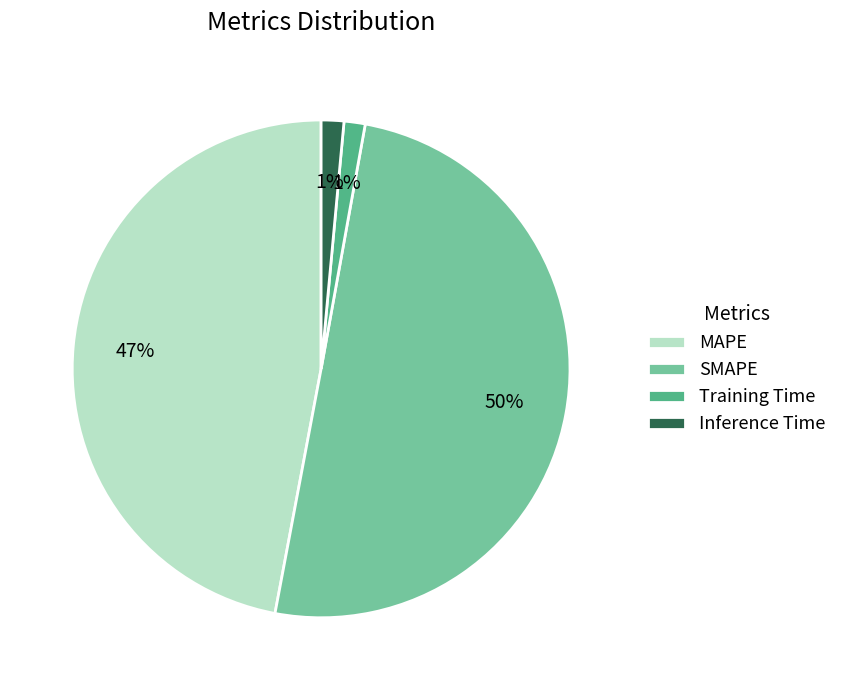

To the nearest percent, what is the difference between the SMAPE and Training Time slice percentages?

49%